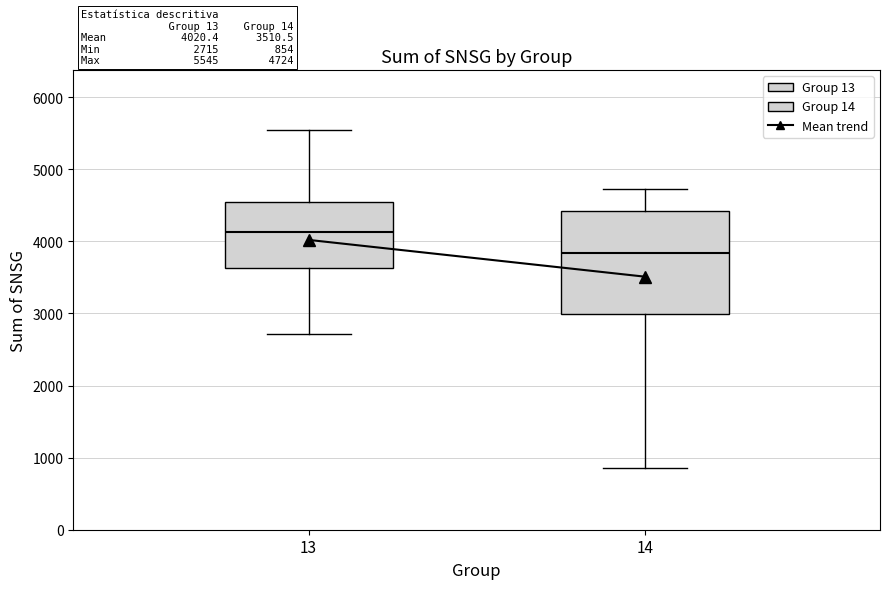

Which box is the tallest, from its lower edge to its upper edge?

14